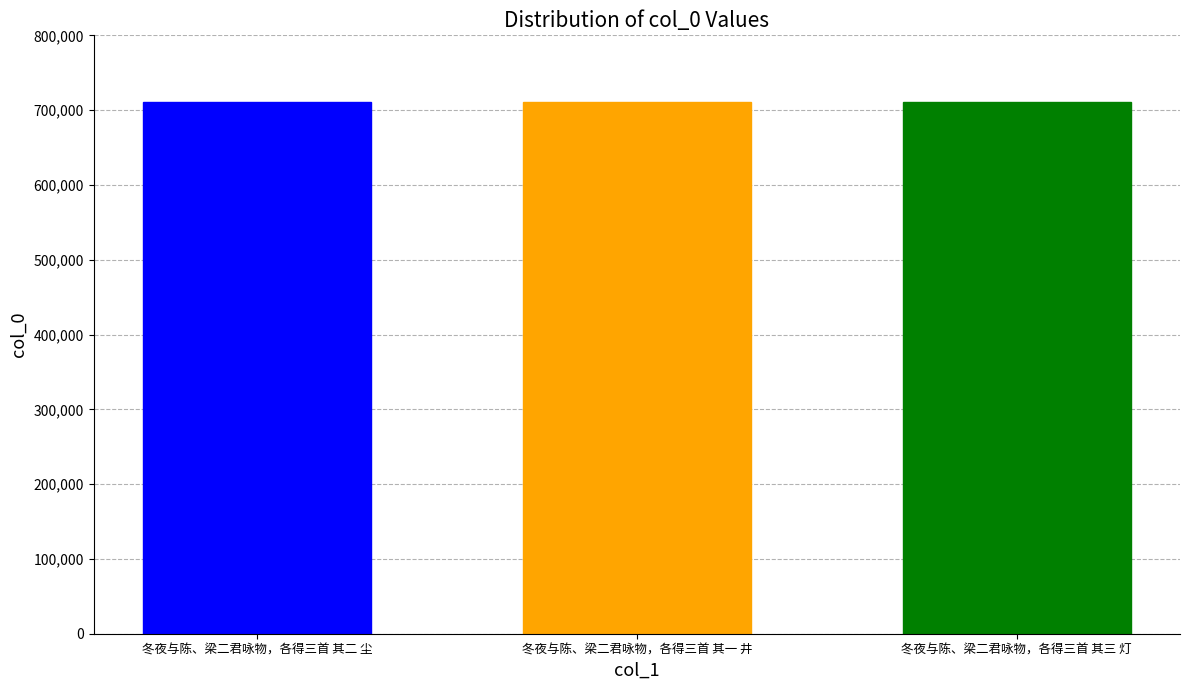

What is the greatest value displayed?

711401